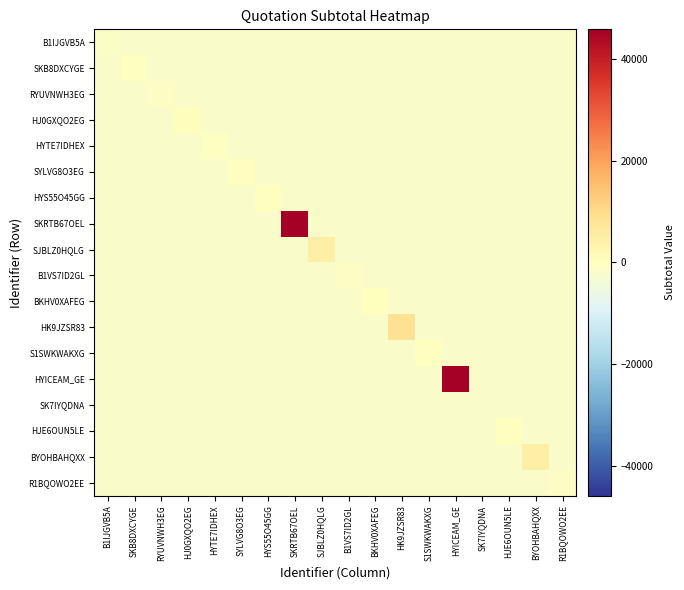

Rank the series at HYTE7IDHEX from highest to lowest value.

HYTE7IDHEX, B1IJGVB5A, SKB8DXCYGE, RYUVNWH3EG, HJ0GXQO2EG, SYLVG8O3EG, HYS55O45GG, SKRTB67OEL, SJBLZ0HQLG, B1VS7ID2GL, BKHV0XAFEG, HK9JZSR83, S1SWKWAKXG, HYICEAM_GE, SK7IYQDNA, HJE6OUN5LE, BYOHBAHQXX, R1BQOWO2EE